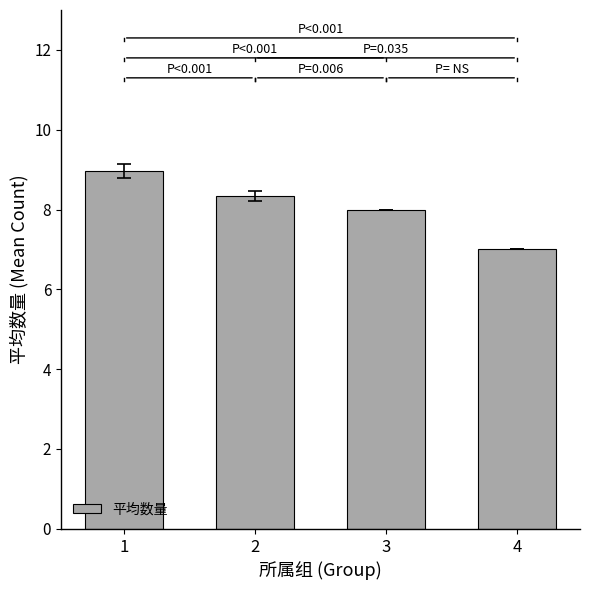

Does the chart contain any negative values?

No